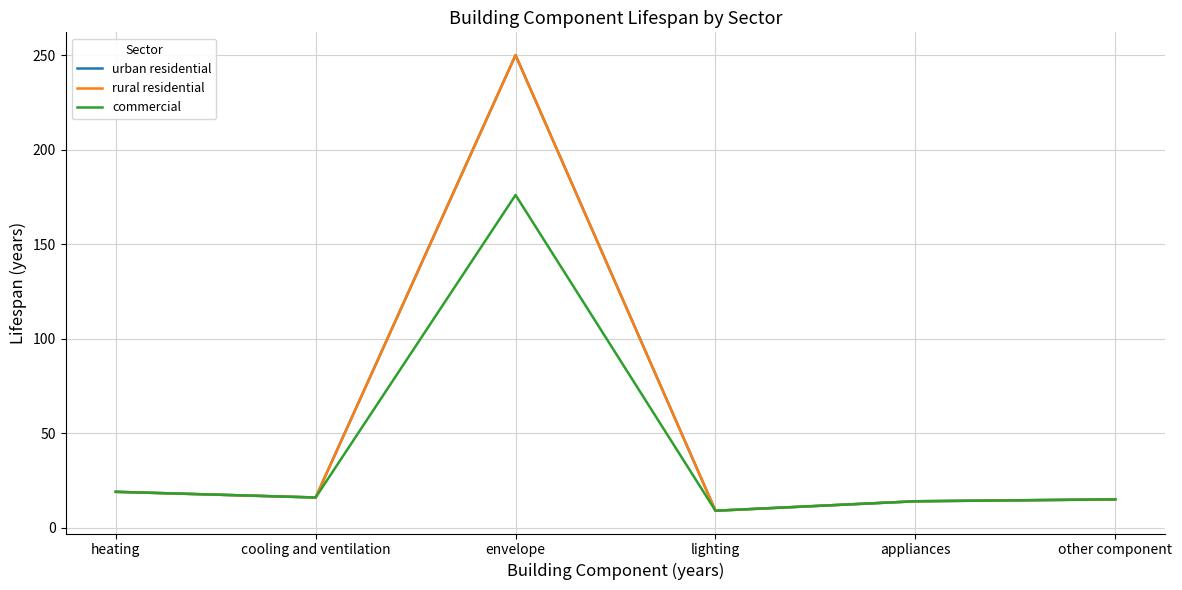

Read the rural residential value at appliances.

14